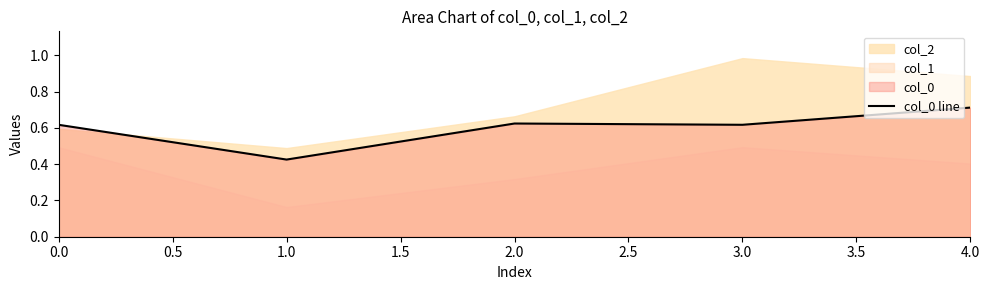

The col_0 line series shows 0.3 at 3.0. True or false?

False